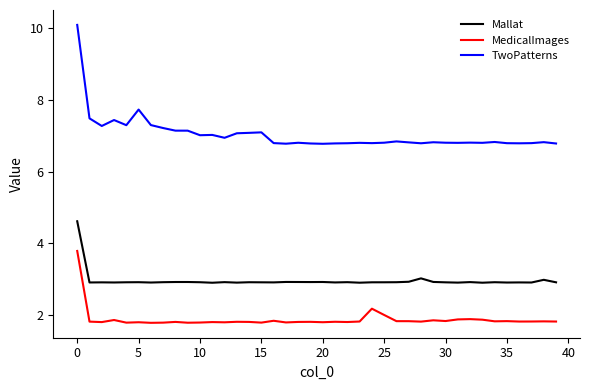

List the series in order of their peak value, lowest first.

MedicalImages, Mallat, TwoPatterns